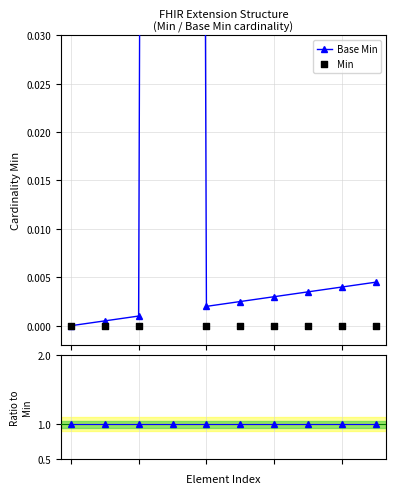

Which series contains the lowest Y value?

Base Min